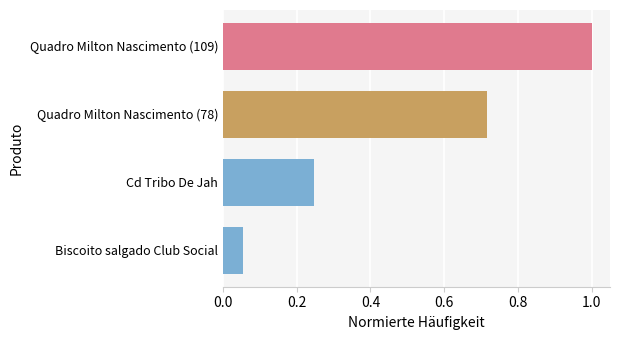

Rank the categories by value from lowest to highest.

Biscoito salgado Club Social, Cd Tribo De Jah, Quadro Milton Nascimento (78), Quadro Milton Nascimento (109)